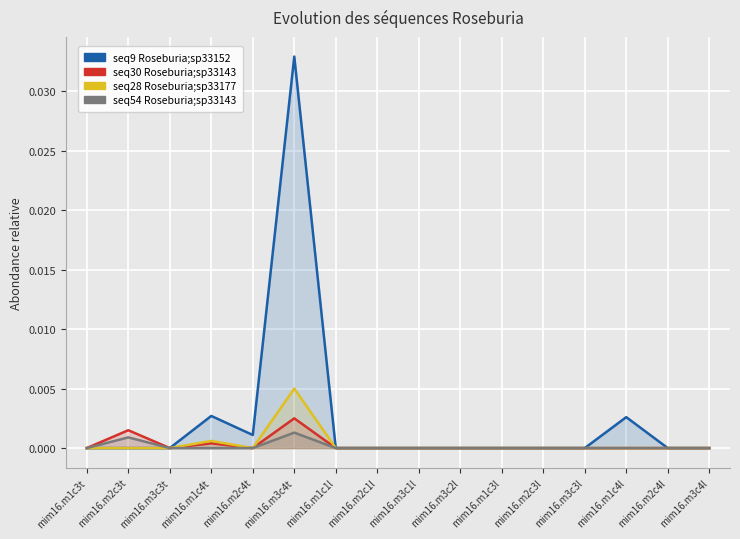

True or false: seq9 Roseburia;sp33152 and seq28 Roseburia;sp33177 cross at least once.

False